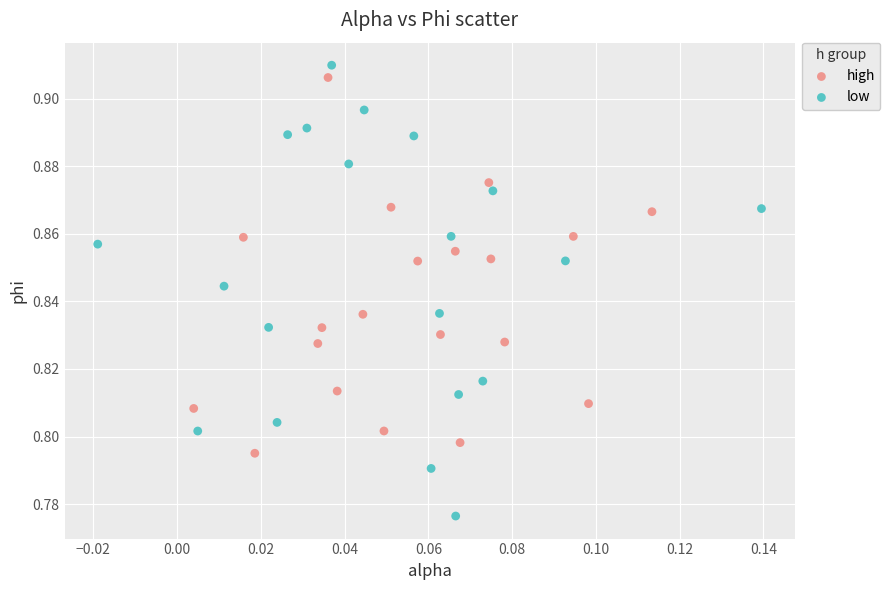

Which series contains the highest Y value?

low